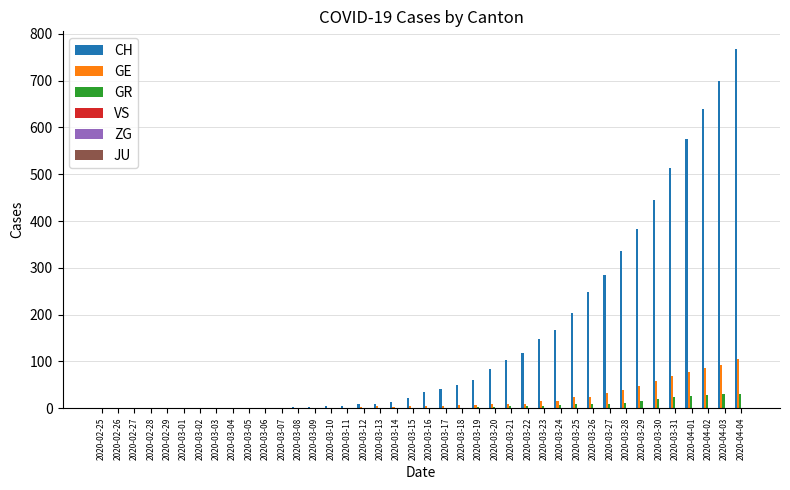

Which series has the largest total across all categories?

CH